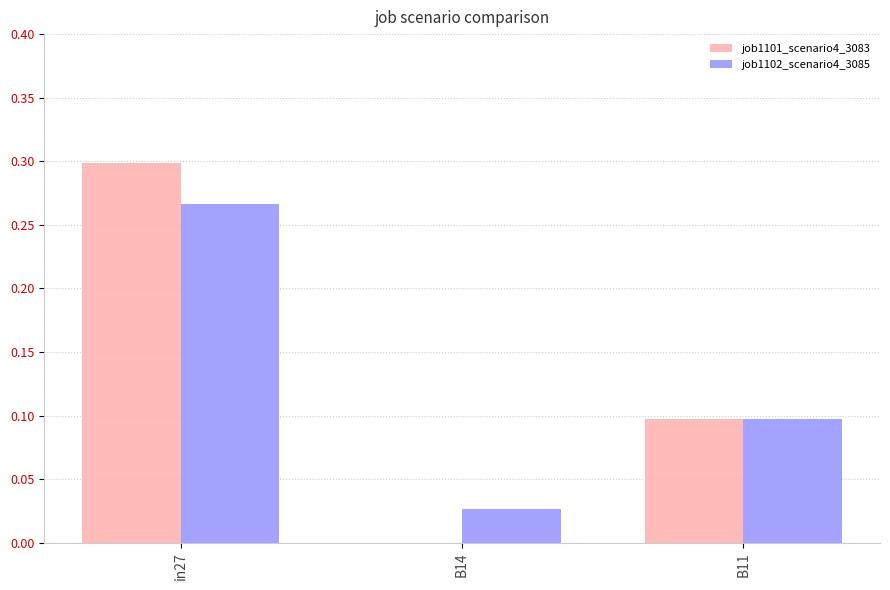

Which category has the highest value in the job1102_scenario4_3085 series?

in27